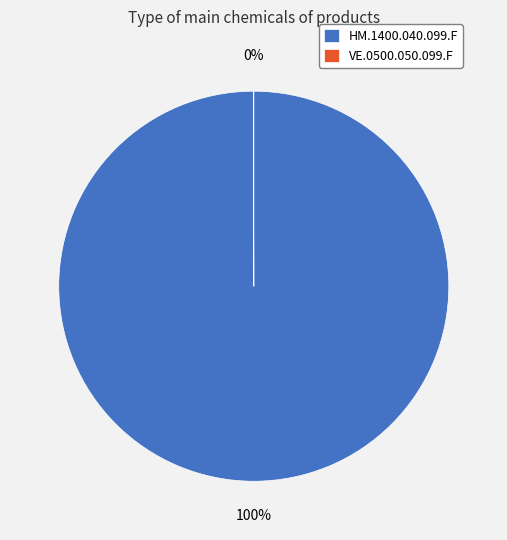

To the nearest percent, what is the average slice percentage?

50%